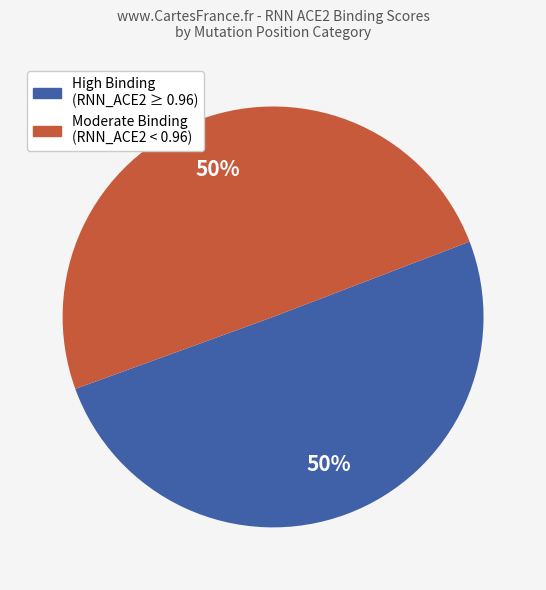

To the nearest percent, what is the average slice percentage?

50%